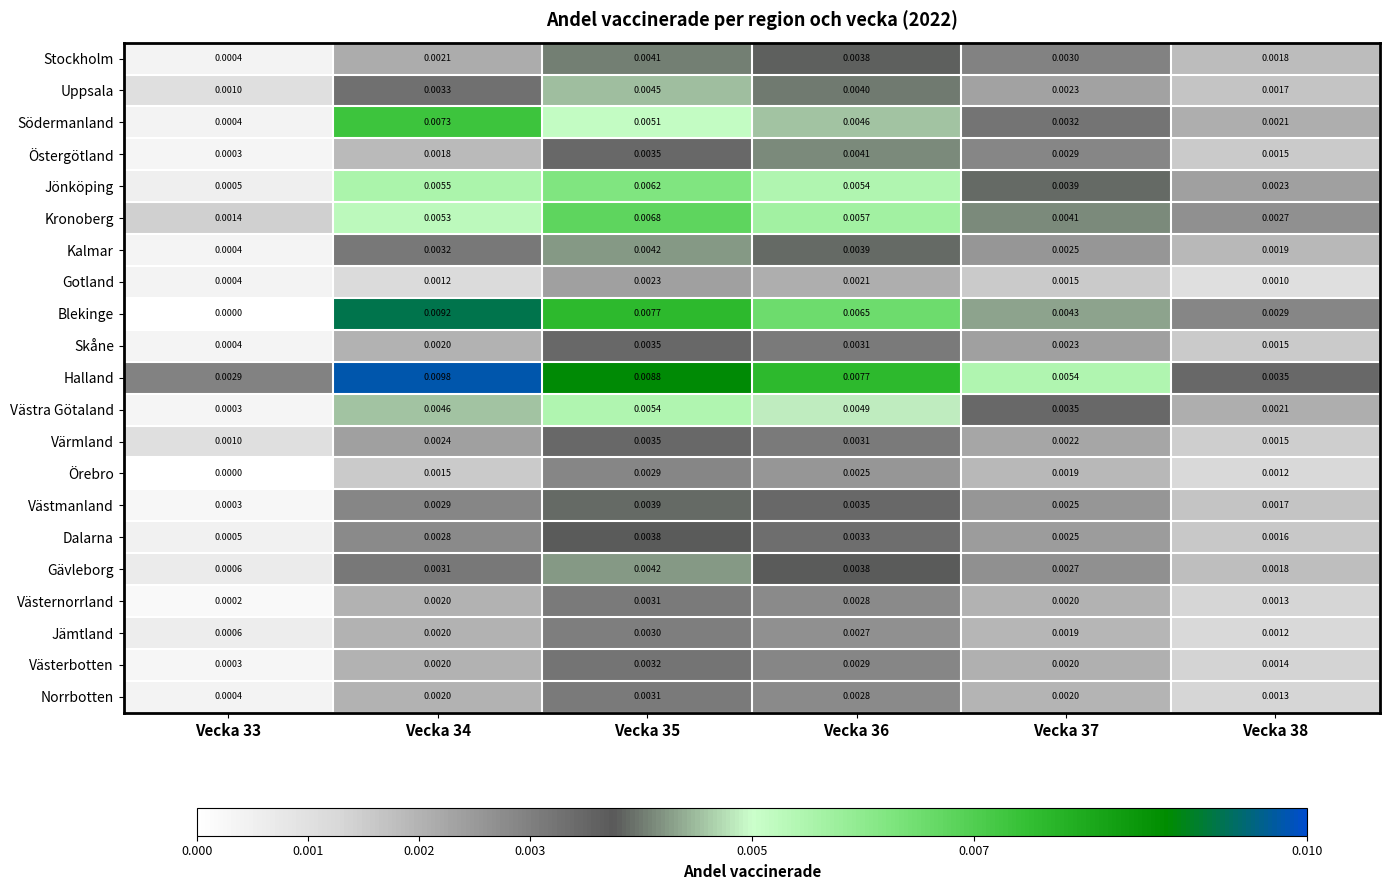

Which series has the largest total across all categories?

Halland